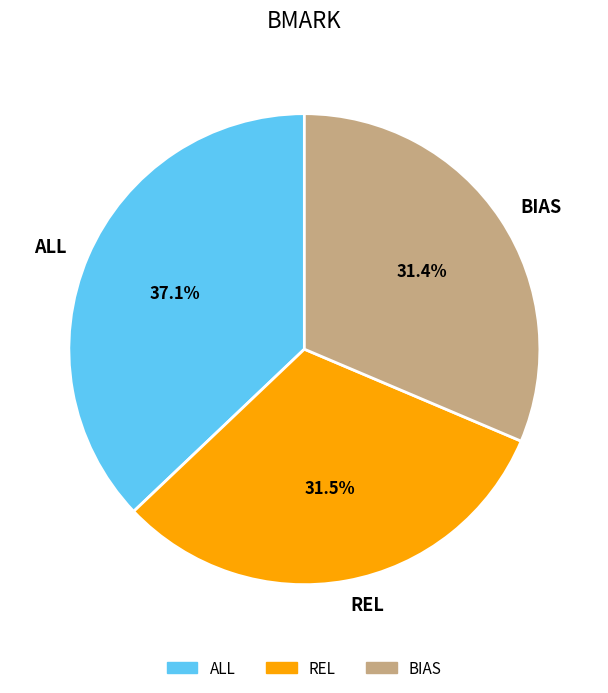

To the nearest percent, what is the combined percentage of BIAS and REL?

63%